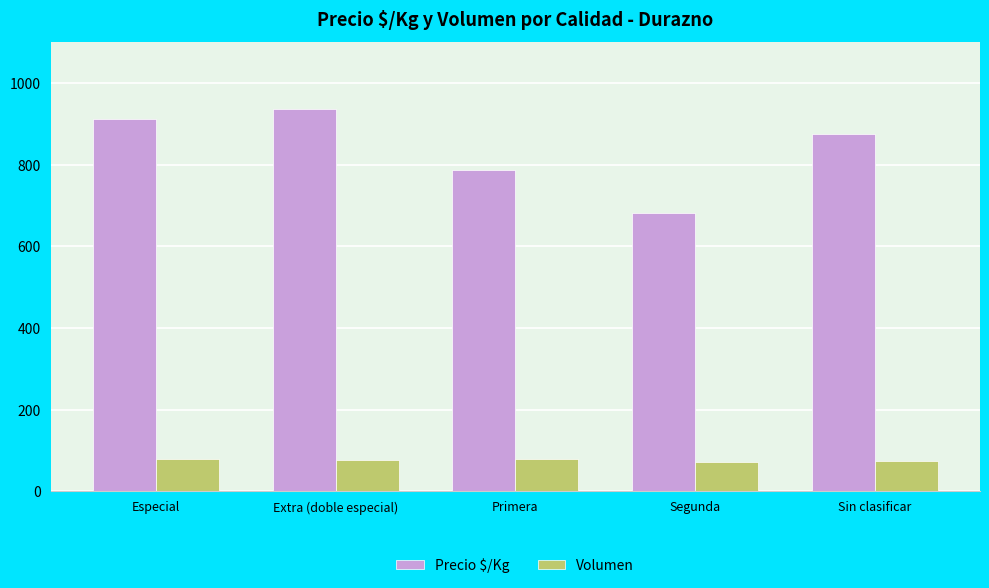

True or false: Volumen has a value of 78 at Especial.

True